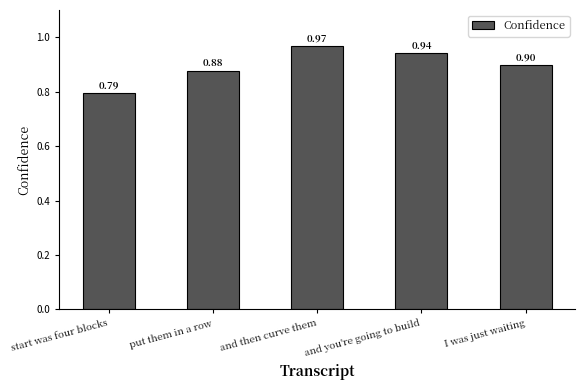

What is the sum of the values at and then curve them and and you're going to build?

1.9